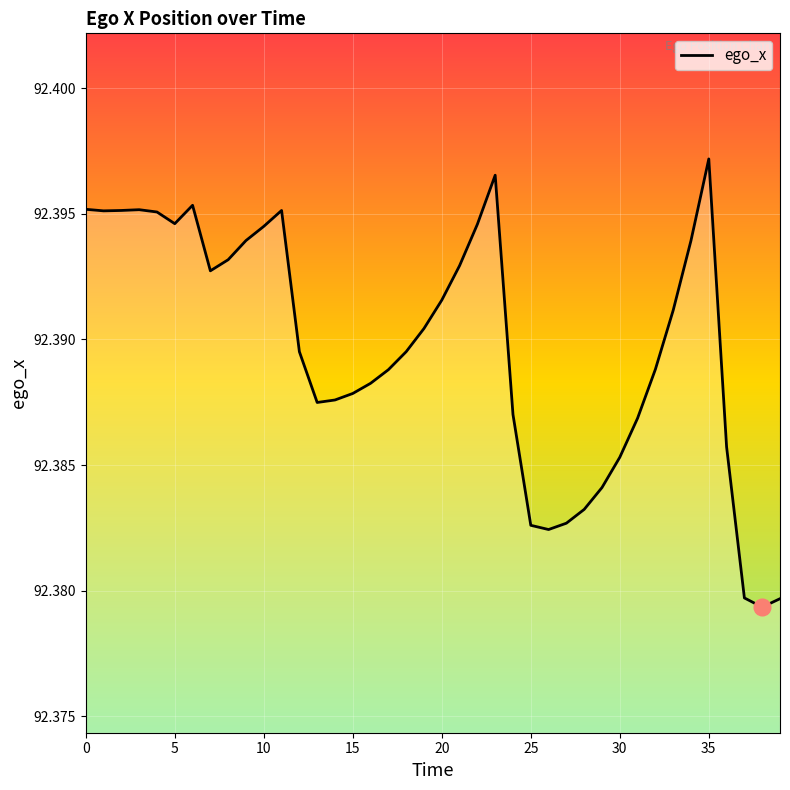

Does the chart have visible grid lines?

Yes